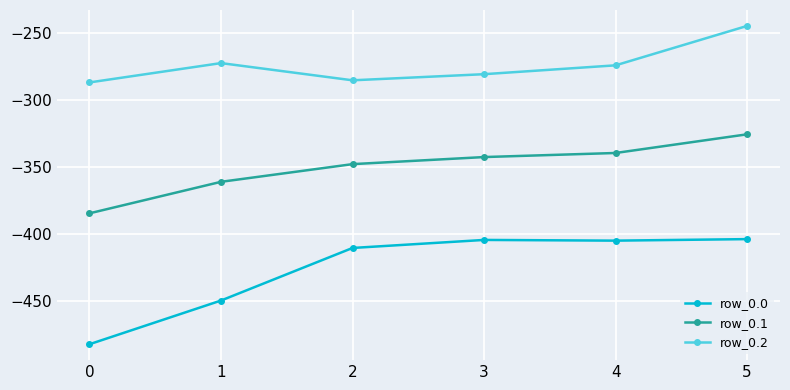

Rank the series at 5 from lowest to highest value.

row_0.0, row_0.1, row_0.2